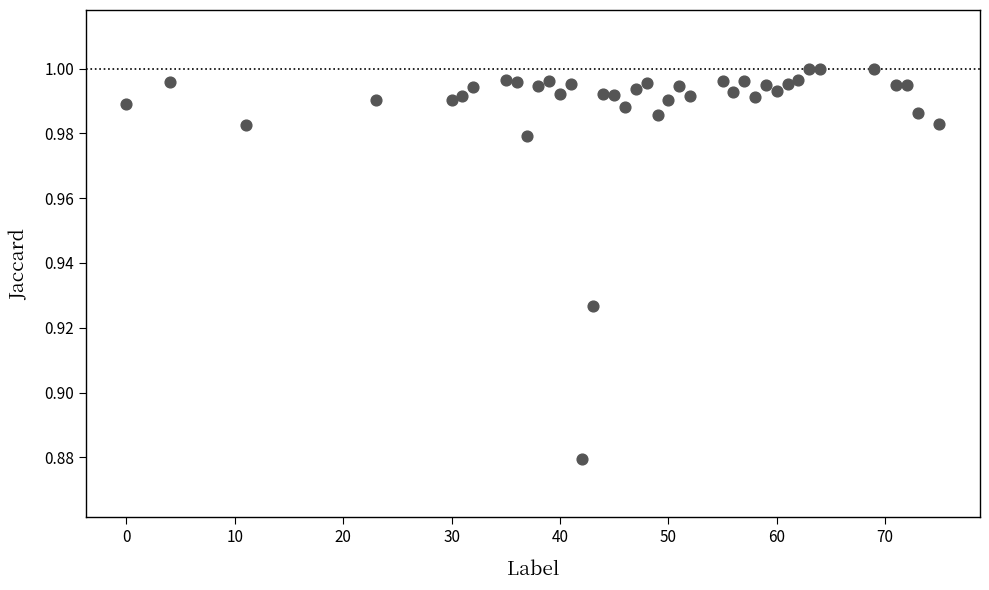

What is the range of X values (max minus min)?

75.0